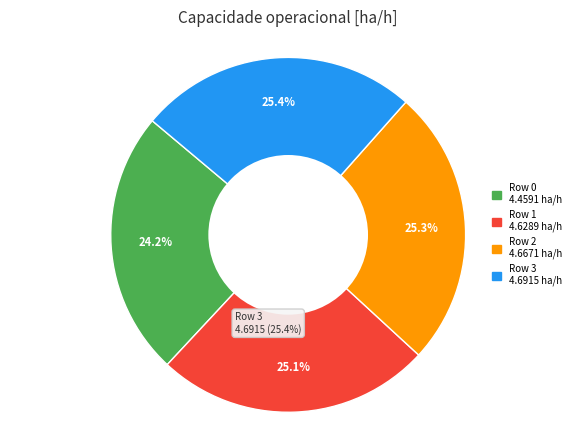

The Row 0 slice represents 24% of the pie. True or false?

True